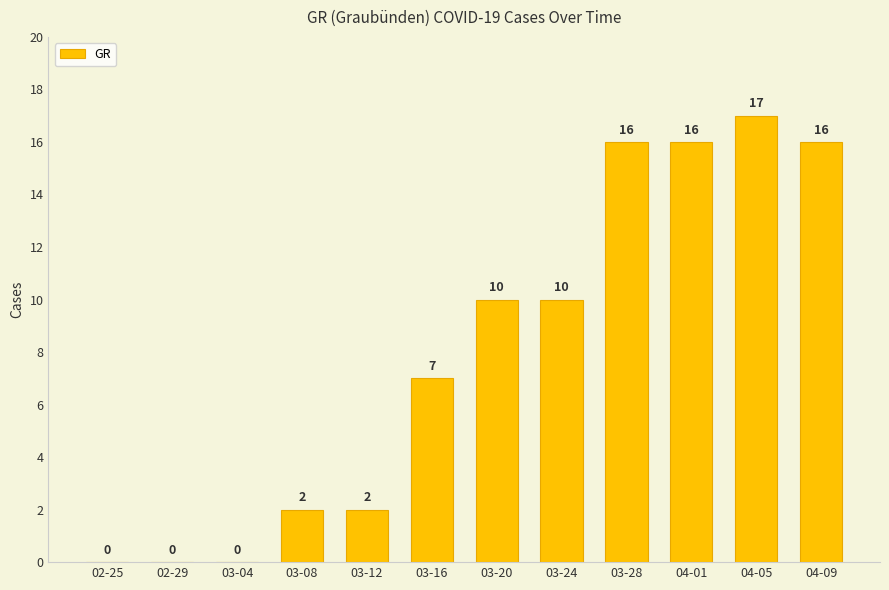

True or false: the data shows 1 at 03-08.

False